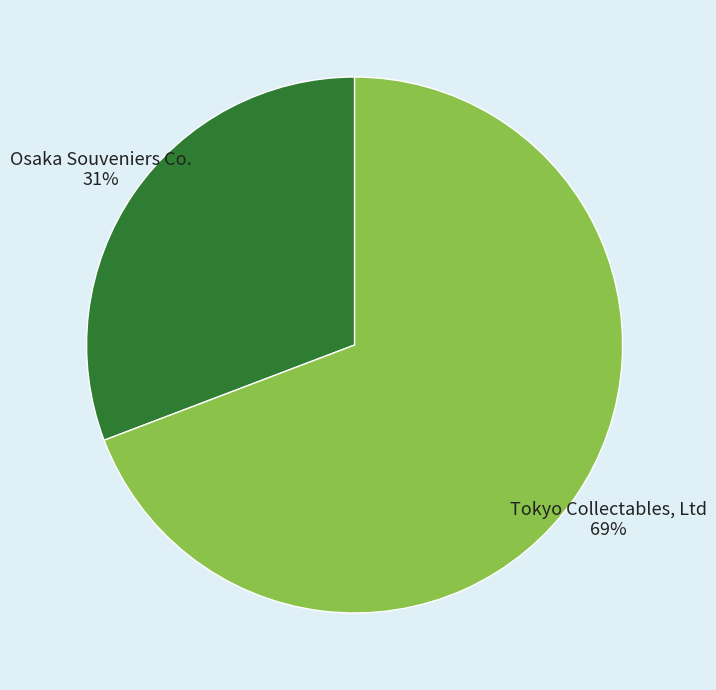

Is there a majority slice in this chart?

Yes